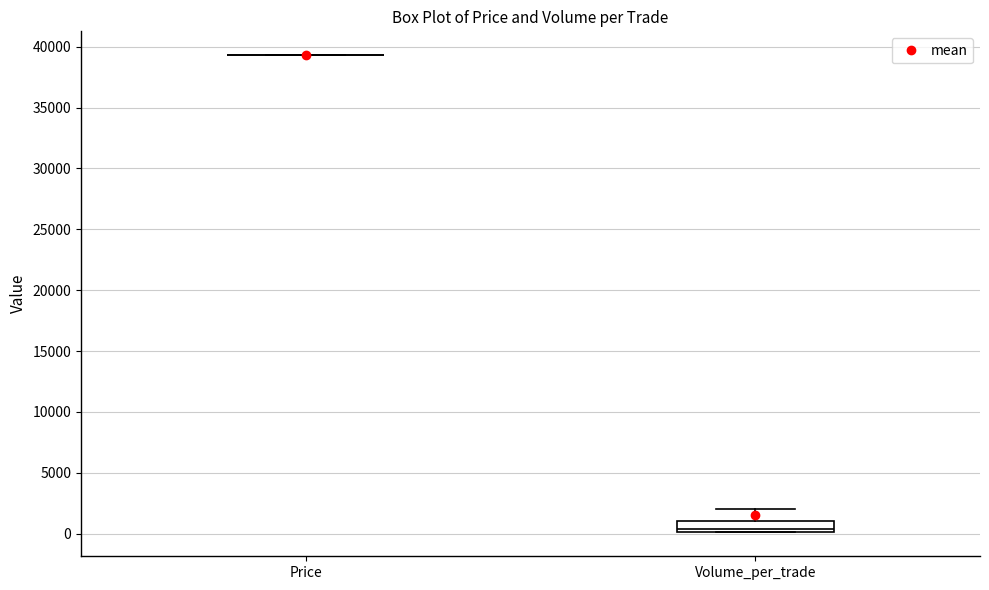

Reading left to right, read every box against the y-axis: the position of its median line, the range the box covers, and the ends of its whiskers. The values are not printed on the chart, so give them approximately, as read against the axis.

Price: box collapsed to a line at 39500, whiskers 39500 to 39500
Volume_per_trade: median 500, box 0 to 1000, whiskers 0 to 2000